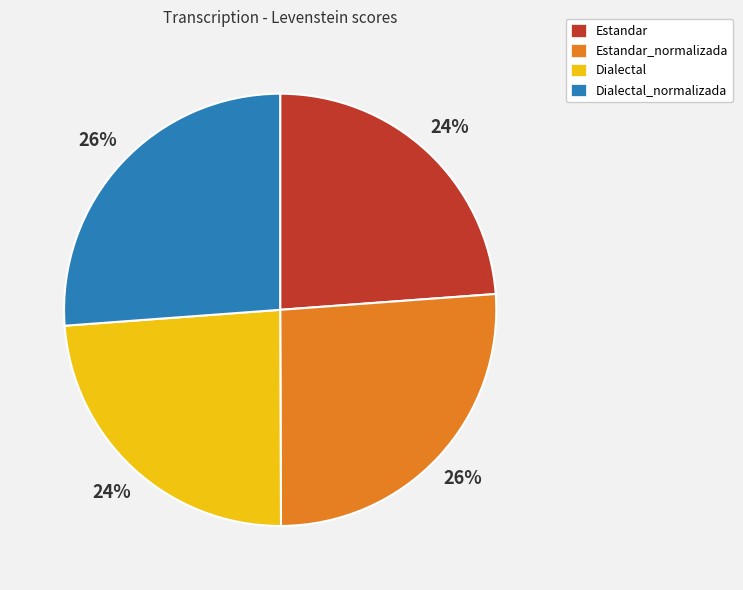

How many segments does this pie chart have?

4